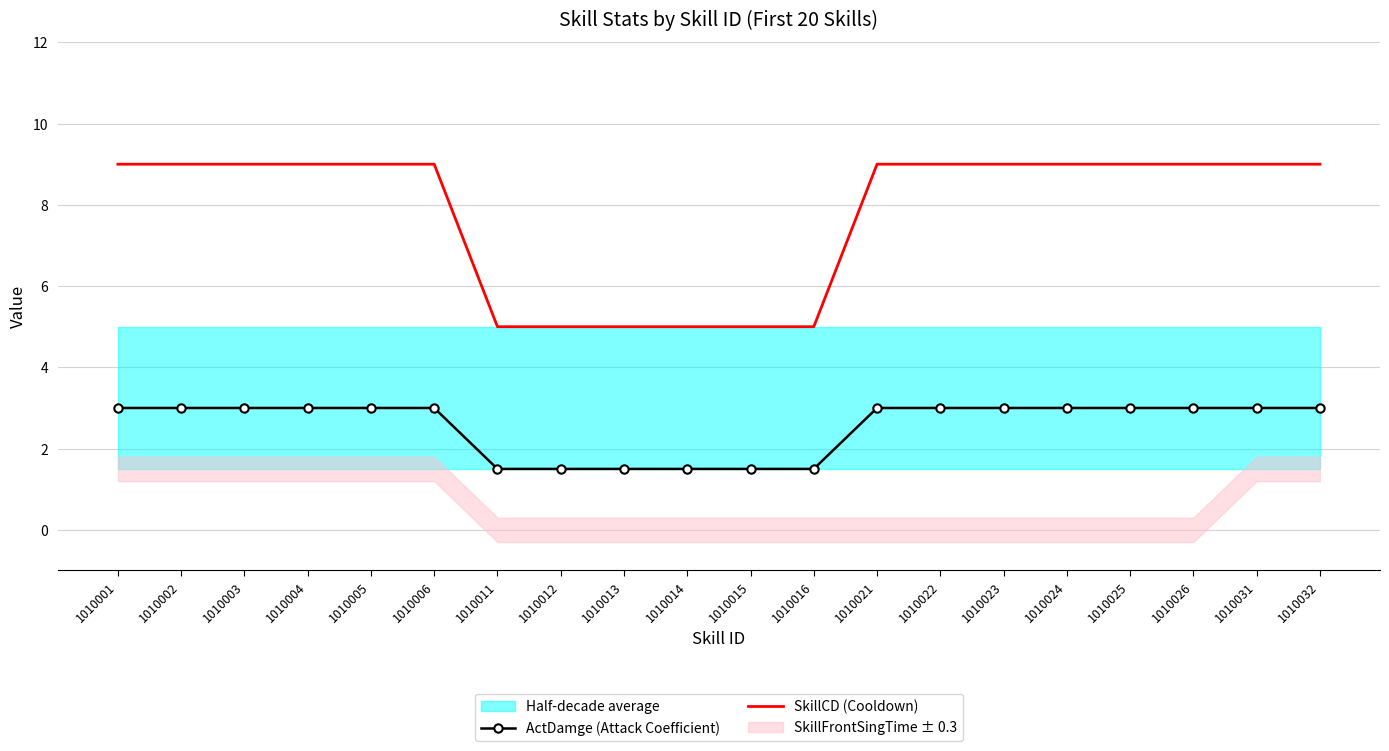

True or false: ActDamge (Attack Coefficient) has a value of 0.5 at 1010016.

False